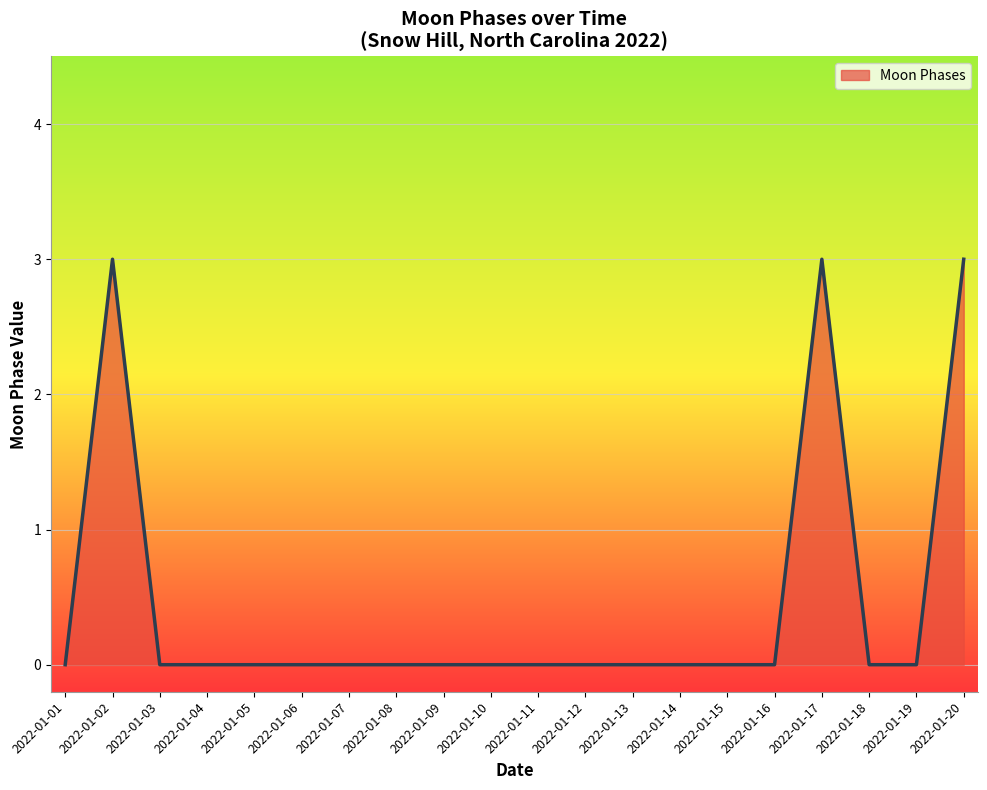

What is the greatest value displayed?

3